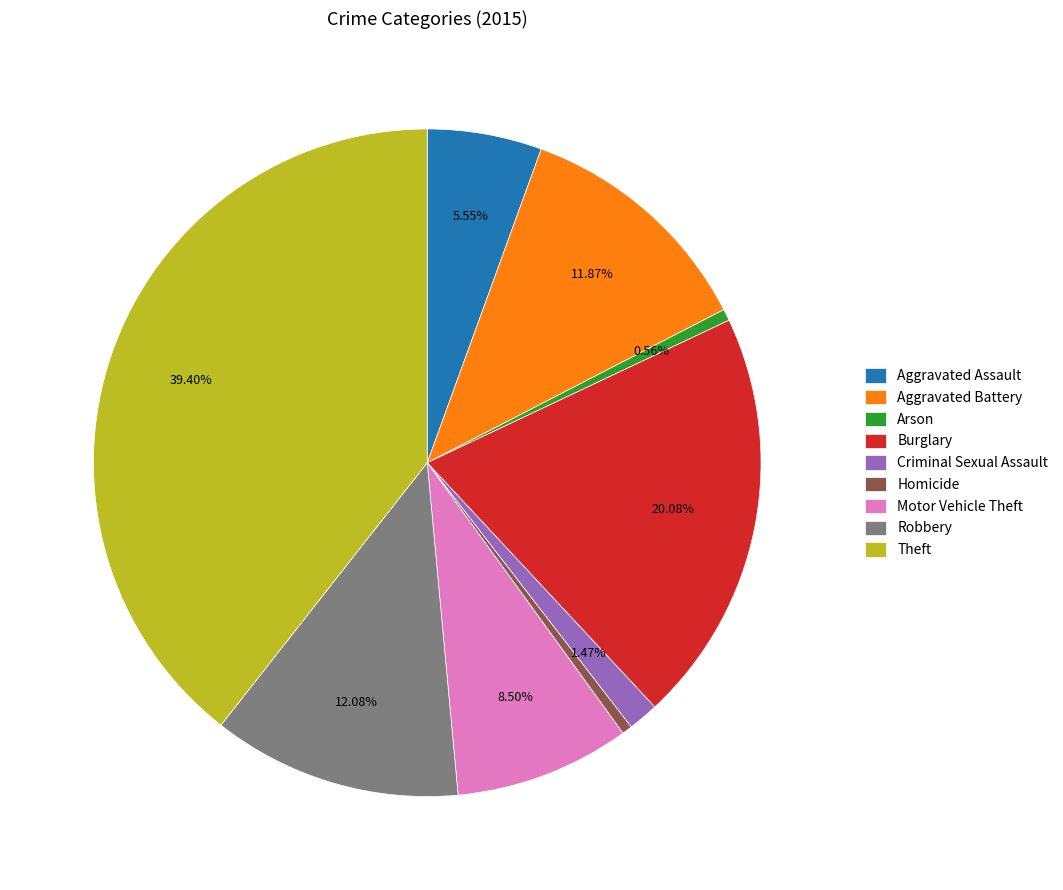

To the nearest percent, what portion does Arson represent?

1%